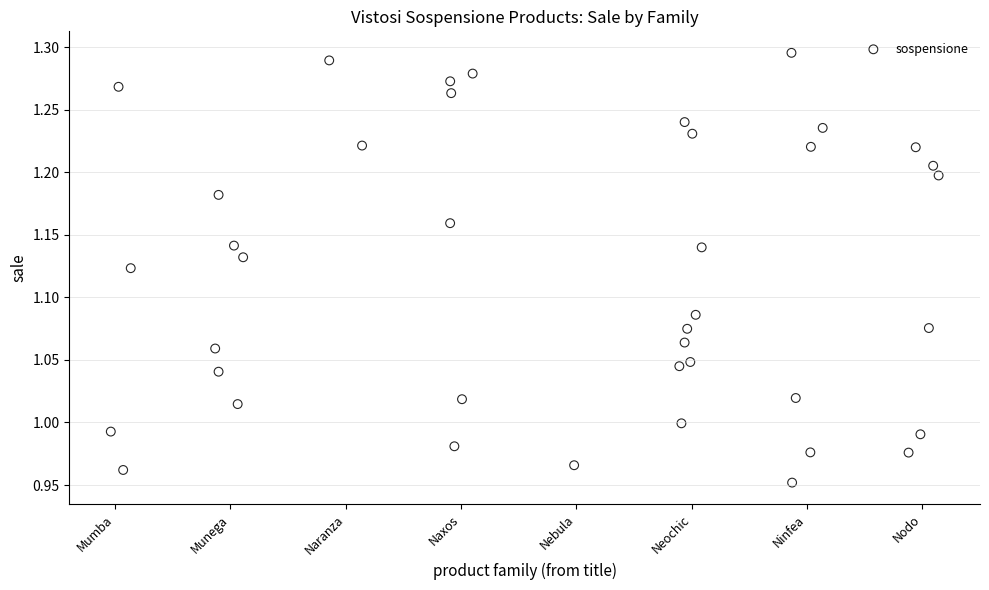

What is the range of Y values (max minus min)?

0.3